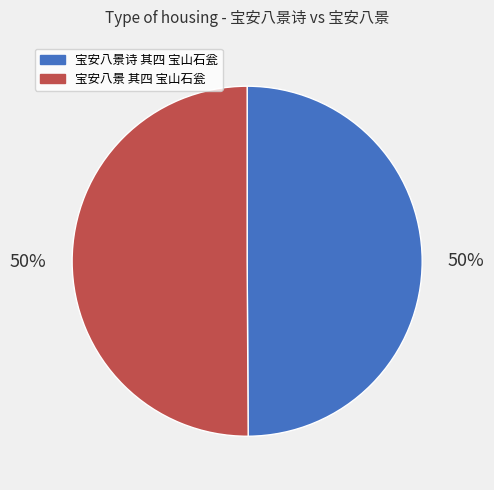

Approximately how many times larger is the value at 宝安八景诗 其四 宝山石瓮 compared to 宝安八景 其四 宝山石瓮?

1.0